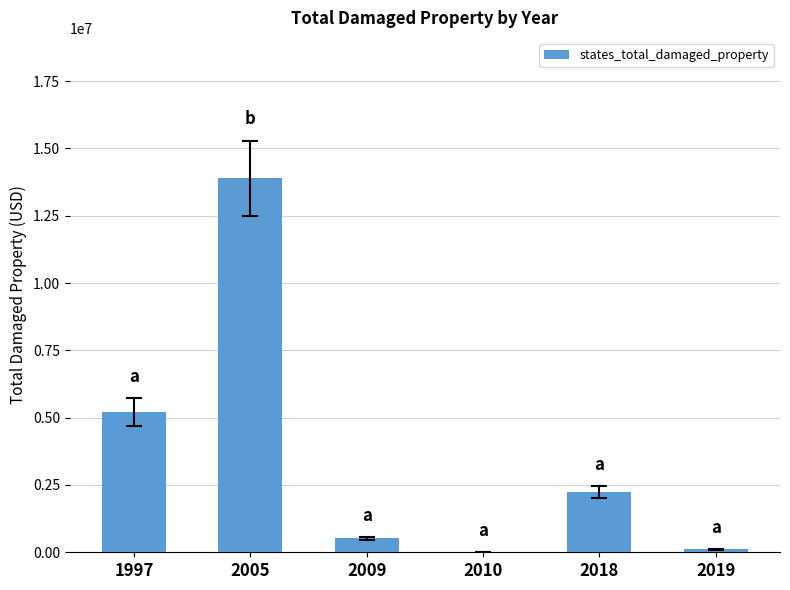

Reading left to right, list all the values displayed in this chart.

1997=5203000	2005=13897250	2009=518000	2010=5000	2018=2225000	2019=110000